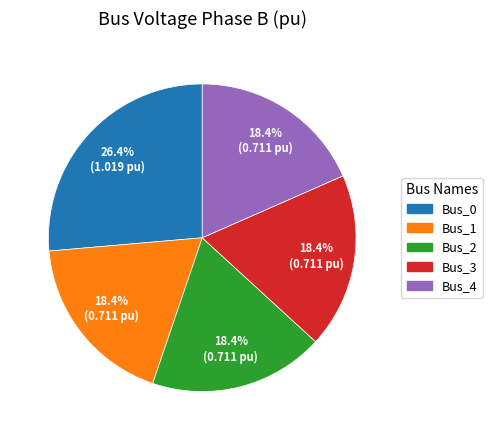

What percentage is NOT represented by Bus_1?

81.6%